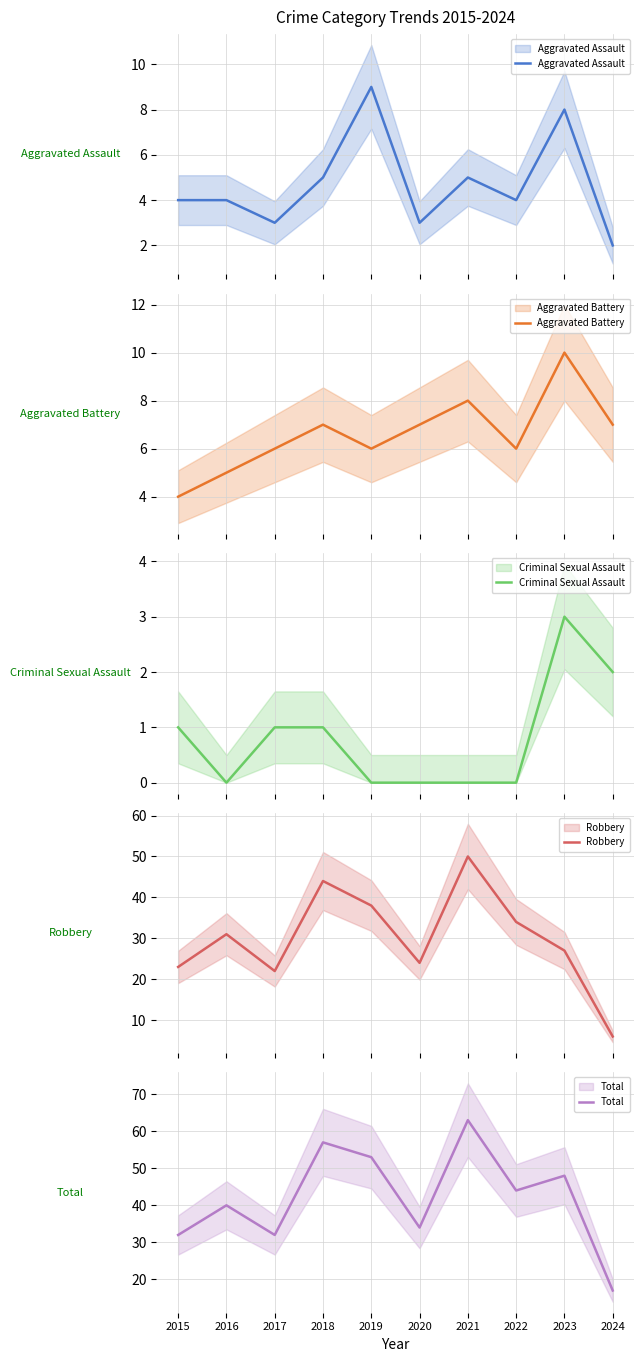

True or false: Robbery has a value of 6 at 2024.

True